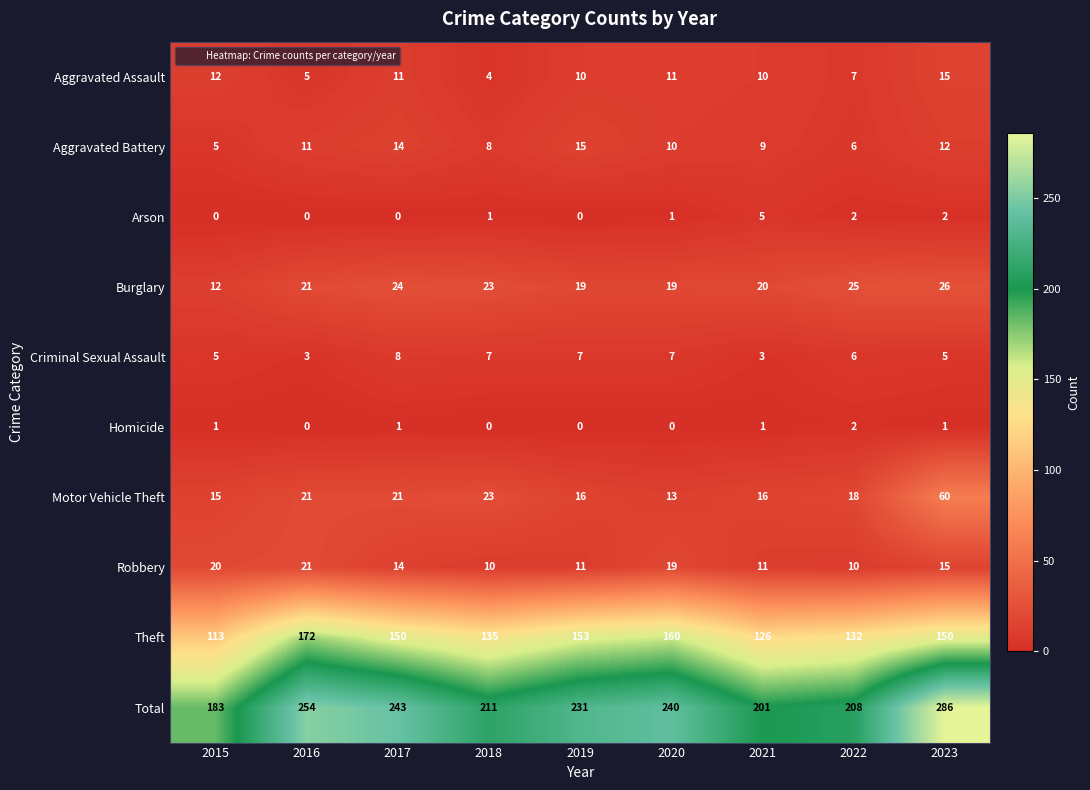

True or false: Aggravated Battery has a value of 5 at 2019.

False